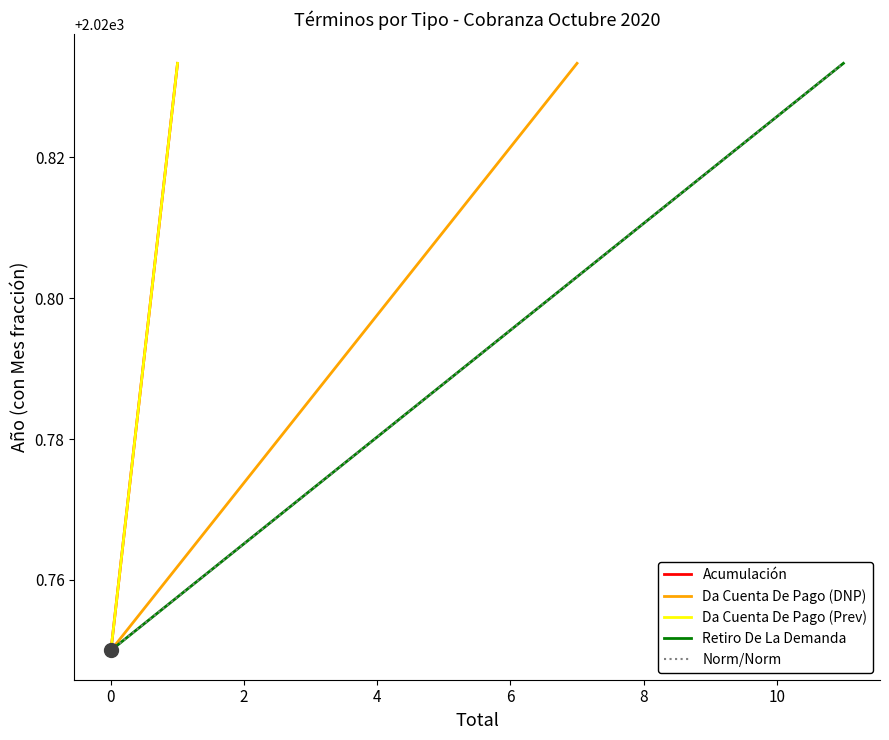

How many series are shown in this chart?

5